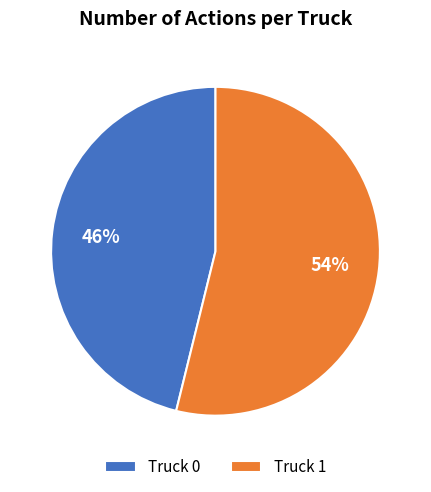

To the nearest percent, what is the difference between the largest and smallest slice percentages?

8%